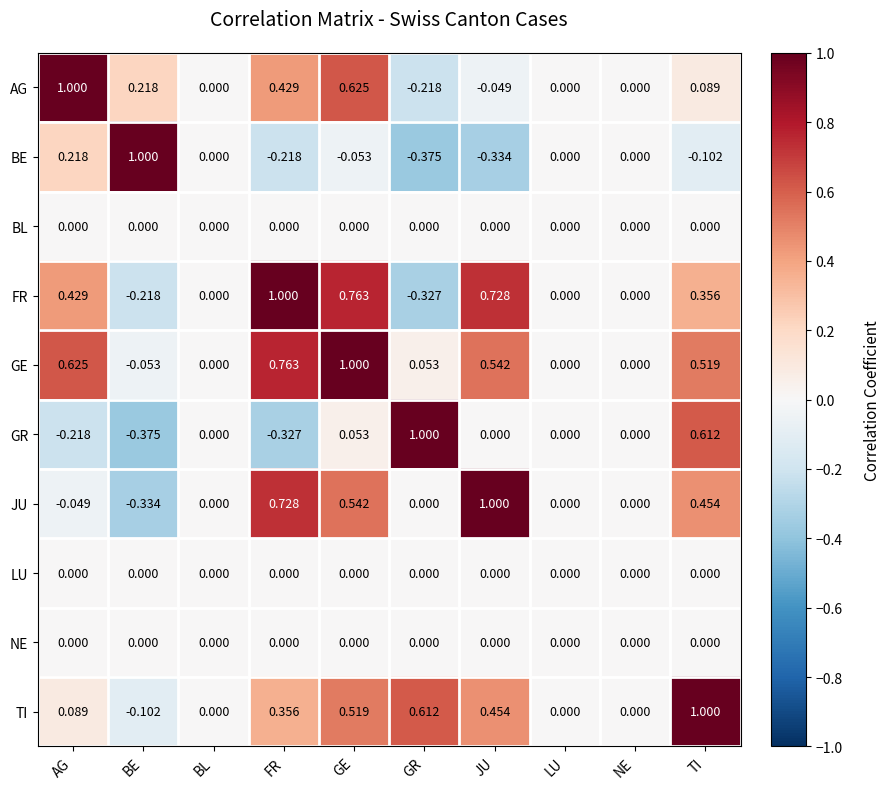

How many categories are shown in the chart?

10